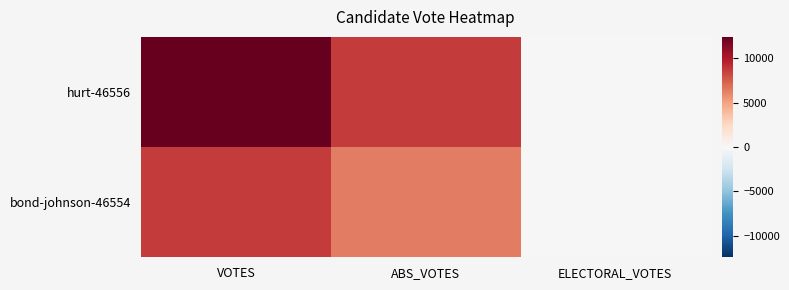

What value does the data have at ABS_VOTES?

8664